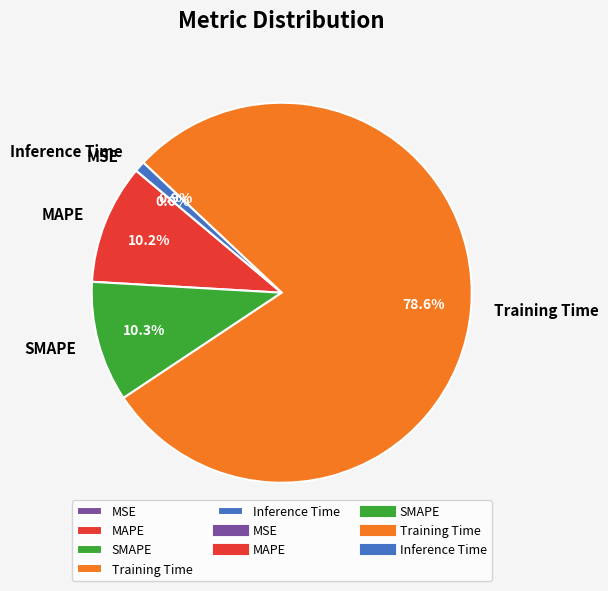

Which slice is the largest?

Training Time